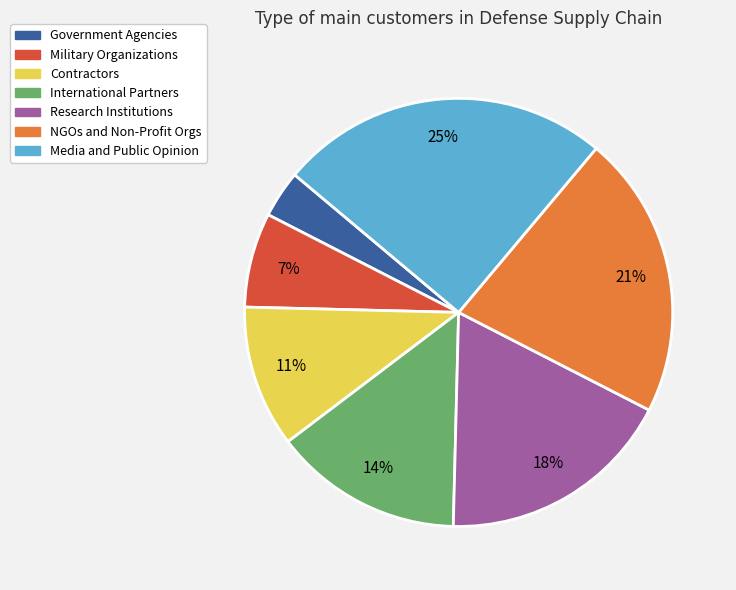

To the nearest percent, what is the combined percentage of Government Agencies and International Partners?

18%